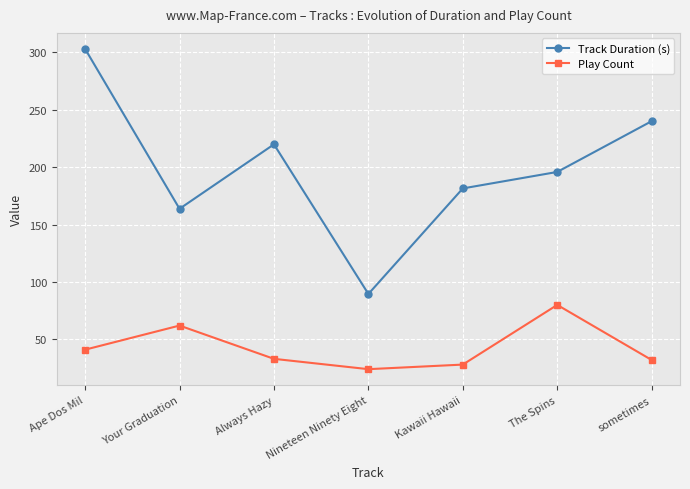

In Play Count, how many points are lower than both neighbors (excluding endpoints)?

1